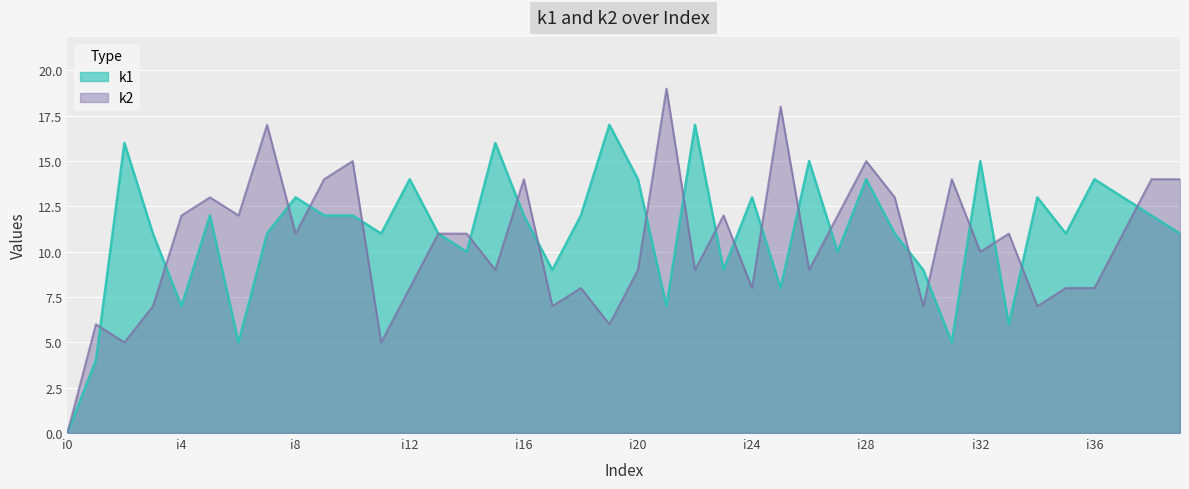

Where does the k2 series first go above 11?

i4